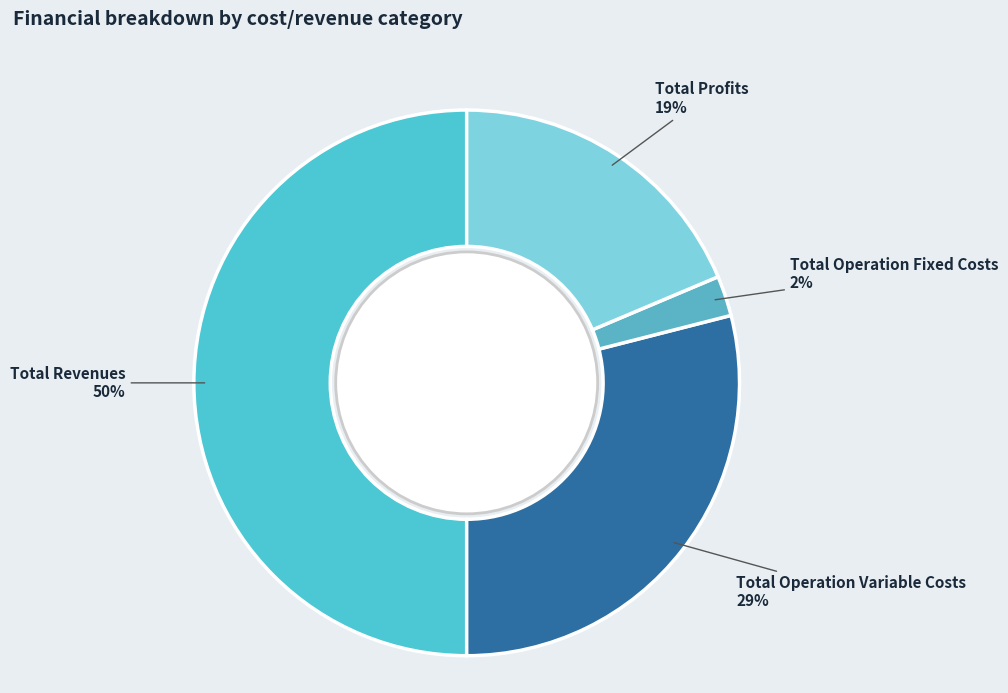

Approximately how many times larger is the value at Total Operation Fixed Costs compared to Total Profits?

0.1